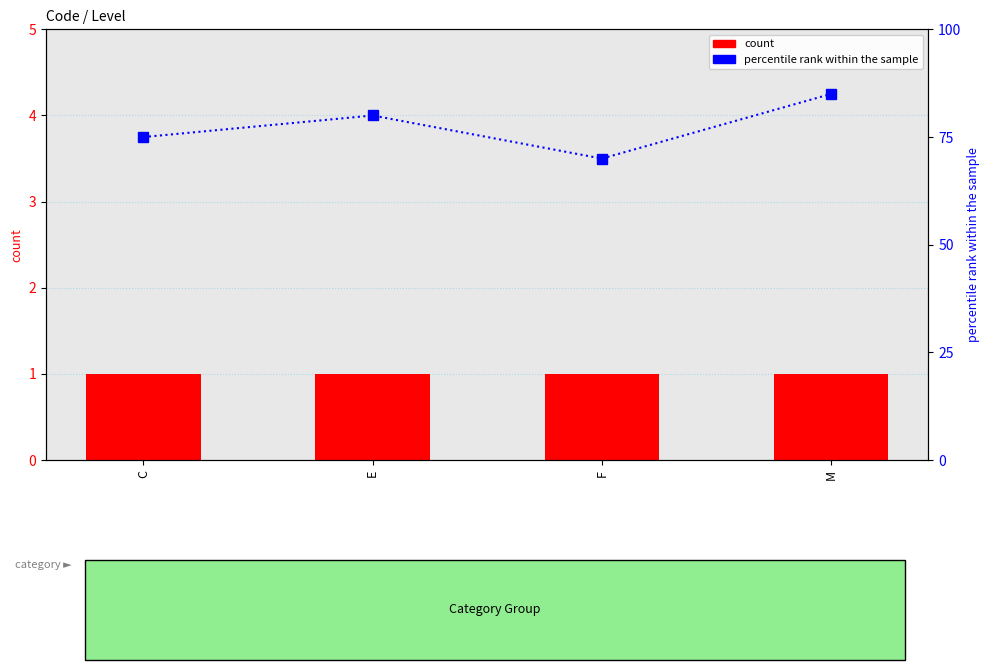

What is the value of the count bar at the 3rd from the left?

1